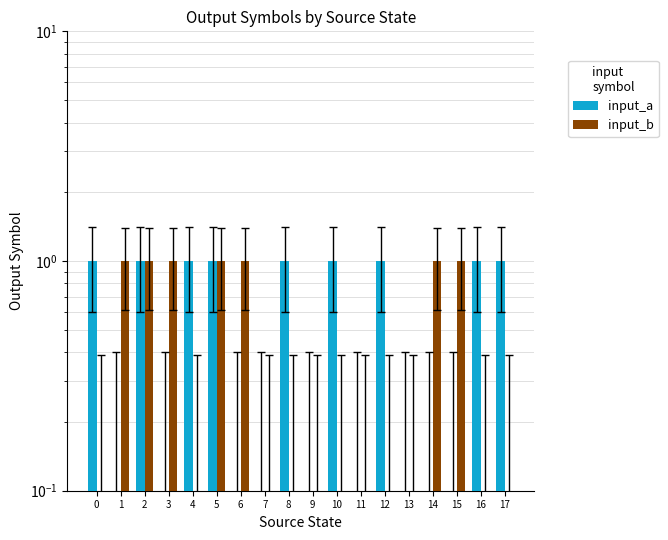

How many bars are there in total?

36